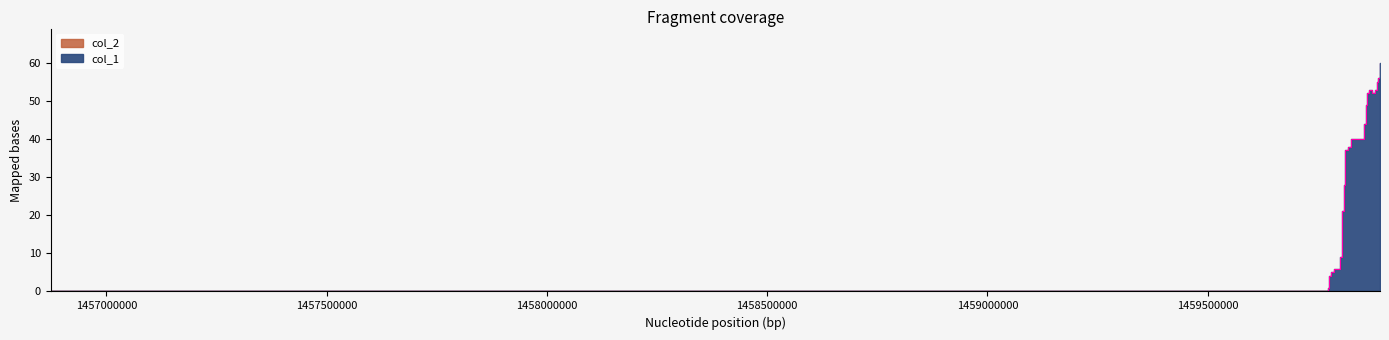

True or false: the data has more than 0 interior local peaks.

True